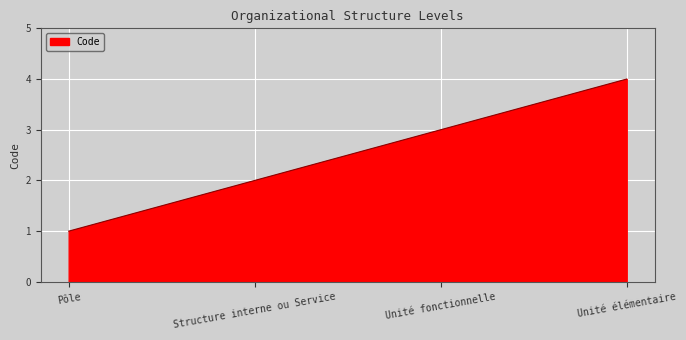

What is the greatest value displayed?

4